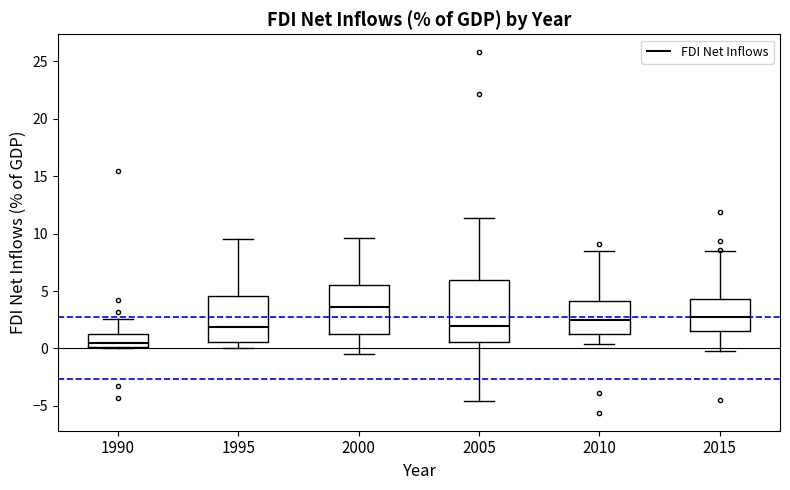

Which box is the tallest, from its lower edge to its upper edge?

2005